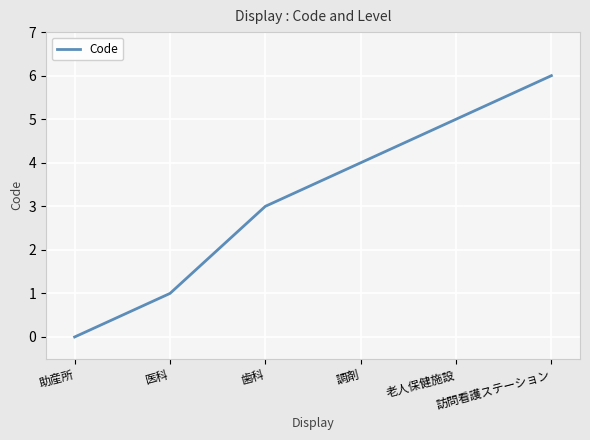

Which category has the lowest value across all series?

助産所